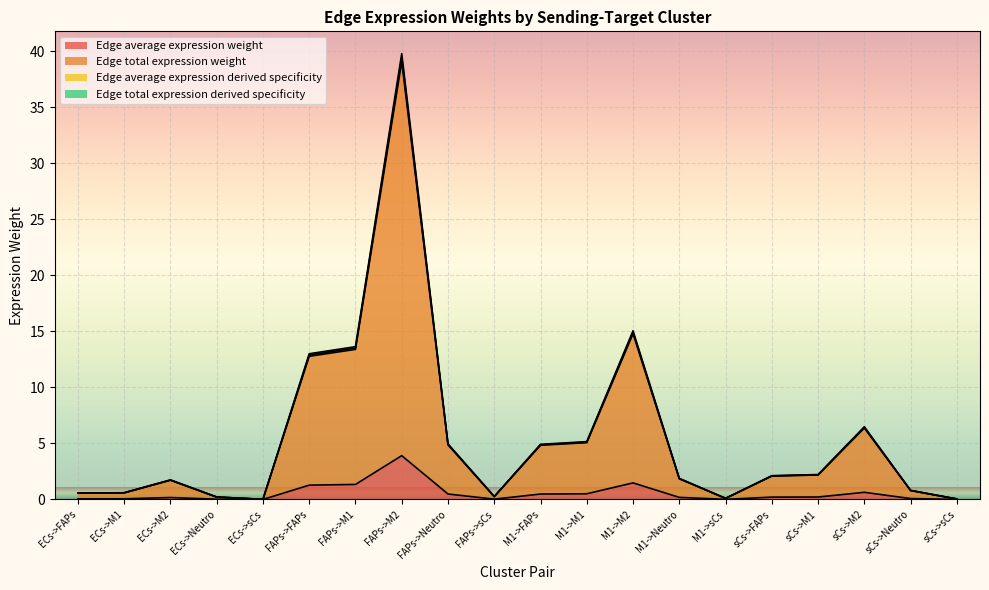

Reading left to right, what are all the values shown in this chart?

Edge average expression weight: 0.1	0.1	0.2	0.0	0.0	1.3	1.3	3.9	0.5	0.0	0.5	0.5	1.5	0.2	0.0	0.2	0.2	0.6	0.1	0.0
Edge total expression weight: 0.6	0.6	1.7	0.2	0.0	12.8	13.4	39.1	4.9	0.3	4.8	5.1	14.8	1.8	0.1	2.1	2.2	6.4	0.8	0.0
Edge average expression derived specificity: 0.6	0.6	1.7	0.2	0.0	12.9	13.5	39.5	4.9	0.3	4.9	5.1	14.9	1.9	0.1	2.1	2.2	6.4	0.8	0.0
Edge total expression derived specificity: 0.6	0.6	1.7	0.2	0.0	13.0	13.6	39.8	5.0	0.3	4.9	5.2	15.1	1.9	0.1	2.1	2.2	6.5	0.8	0.0